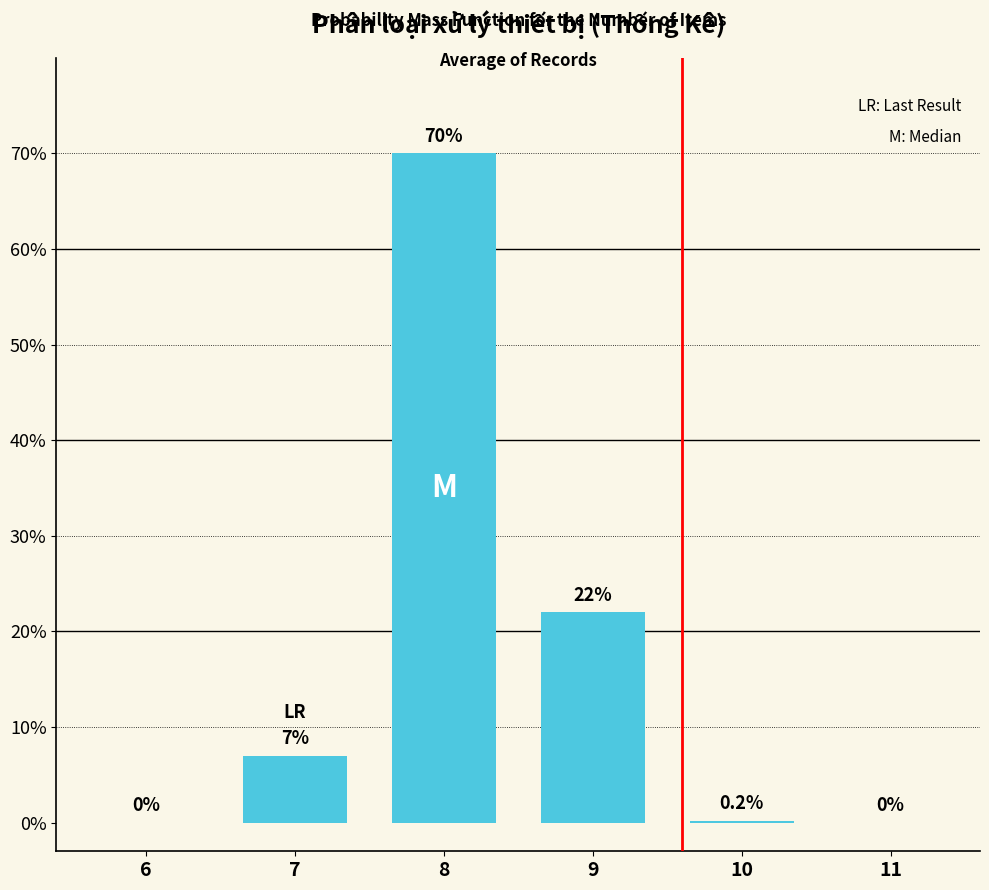

Reading left to right, transcribe all the data shown in this chart.

6=0.0	7=7.0	8=70.0	9=22.0	10=0.2	11=0.0